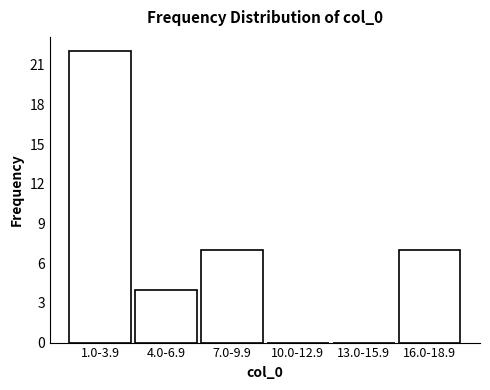

Reading left to right, extract all data points from this chart.

1.0-3.9=22	4.0-6.9=4	7.0-9.9=7	10.0-12.9=0	13.0-15.9=0	16.0-18.9=7